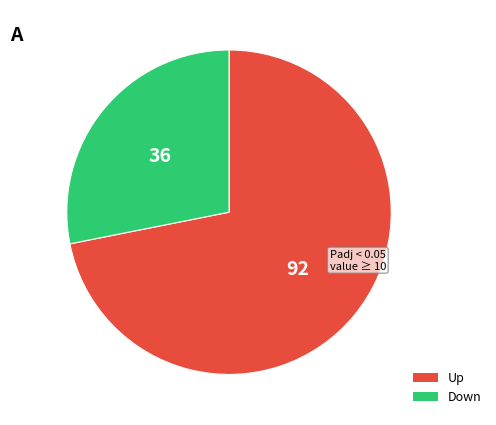

Count the number of slices in the pie.

2